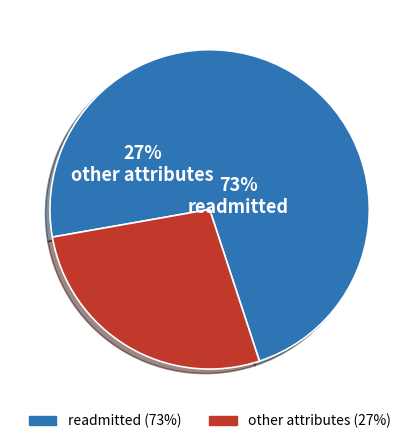

The age slice represents 15% of the pie. True or false?

False